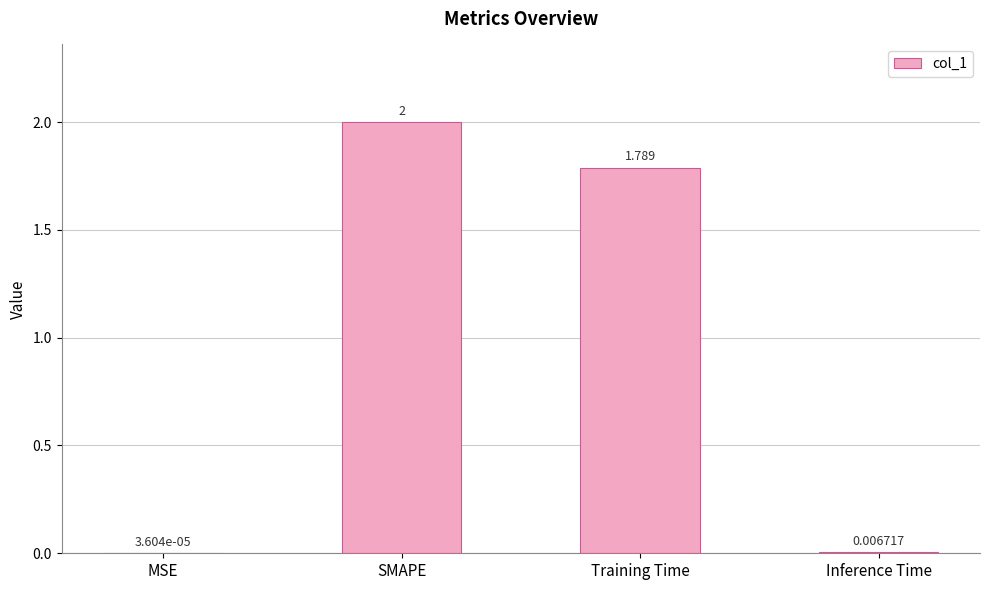

What is the average value?

0.9